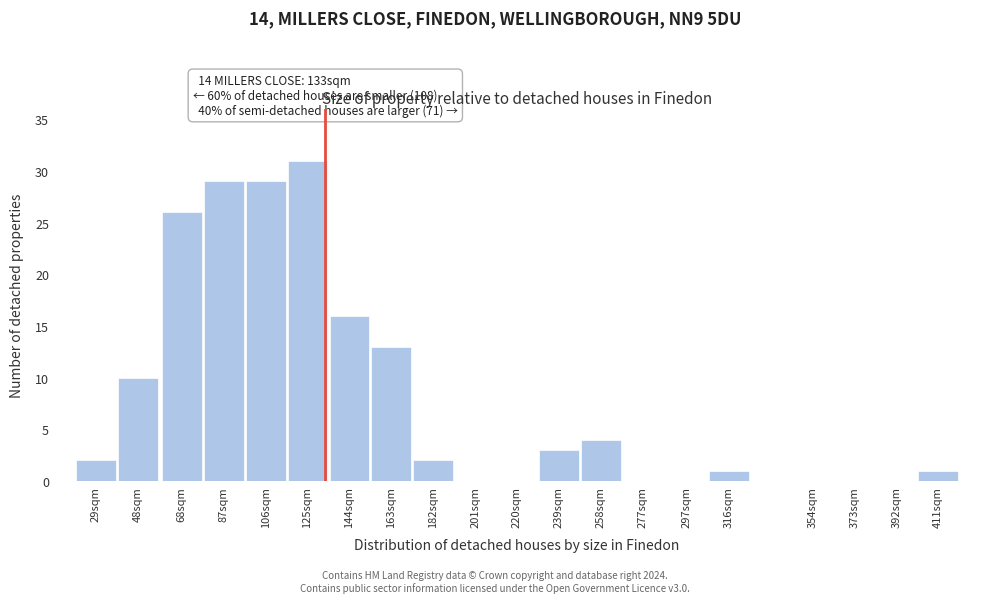

Reading left to right, list all the values displayed in this chart.

29sqm=2	48sqm=10	68sqm=26	87sqm=29	106sqm=29	125sqm=31	144sqm=16	163sqm=13	182sqm=2	201sqm=0	220sqm=0	239sqm=3	258sqm=4	277sqm=0	297sqm=0	316sqm=1	354sqm=0	373sqm=0	392sqm=0	411sqm=1